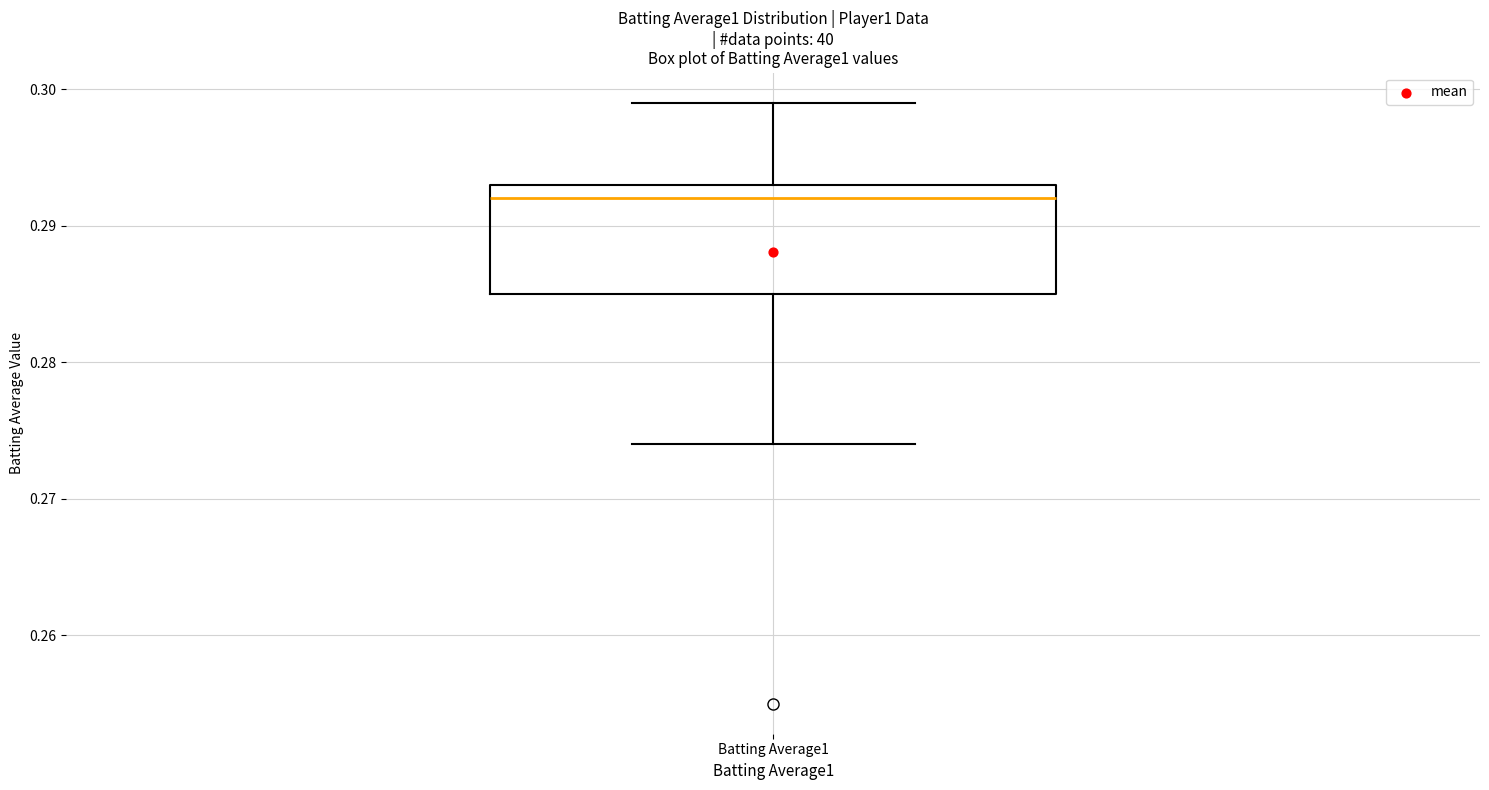

Read this box plot against the y-axis: the position of the median line, the range covered by the box, and the ends of both whiskers. The values are not printed on the chart, so give them approximately, as read against the axis.

median 0.292, box 0.285 to 0.293, whiskers 0.274 to 0.299